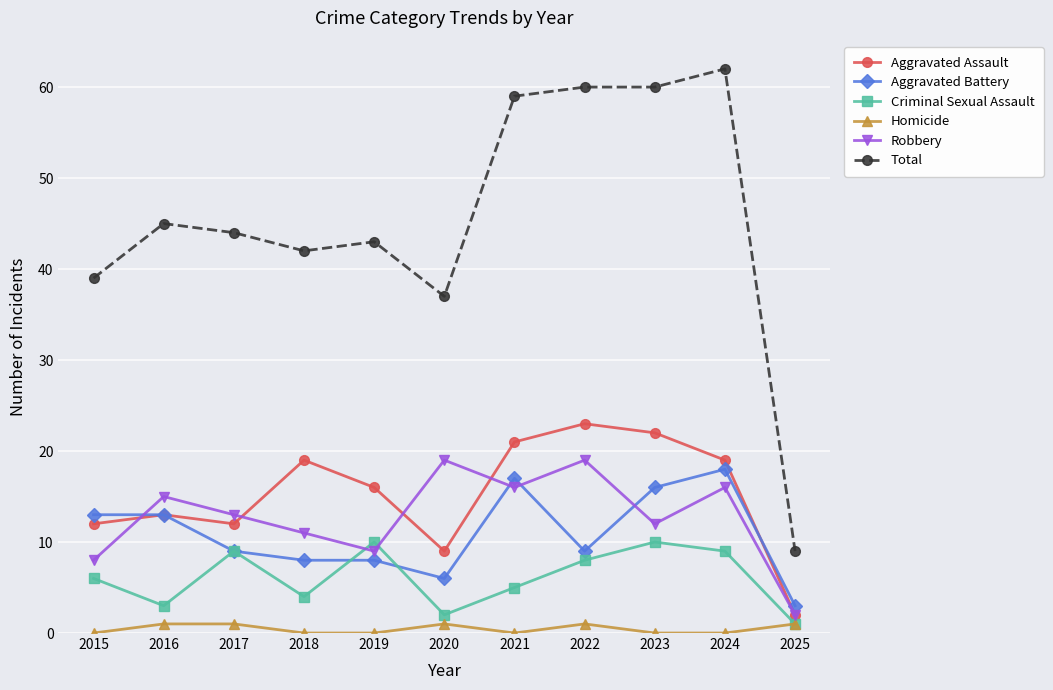

What is the value of the Aggravated Battery point at the 11th from the left?

3